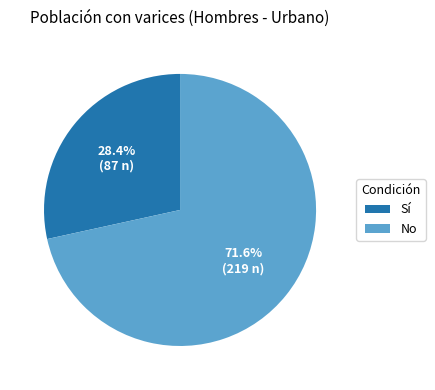

To the nearest percent, what is the combined percentage of No and Sí?

100%